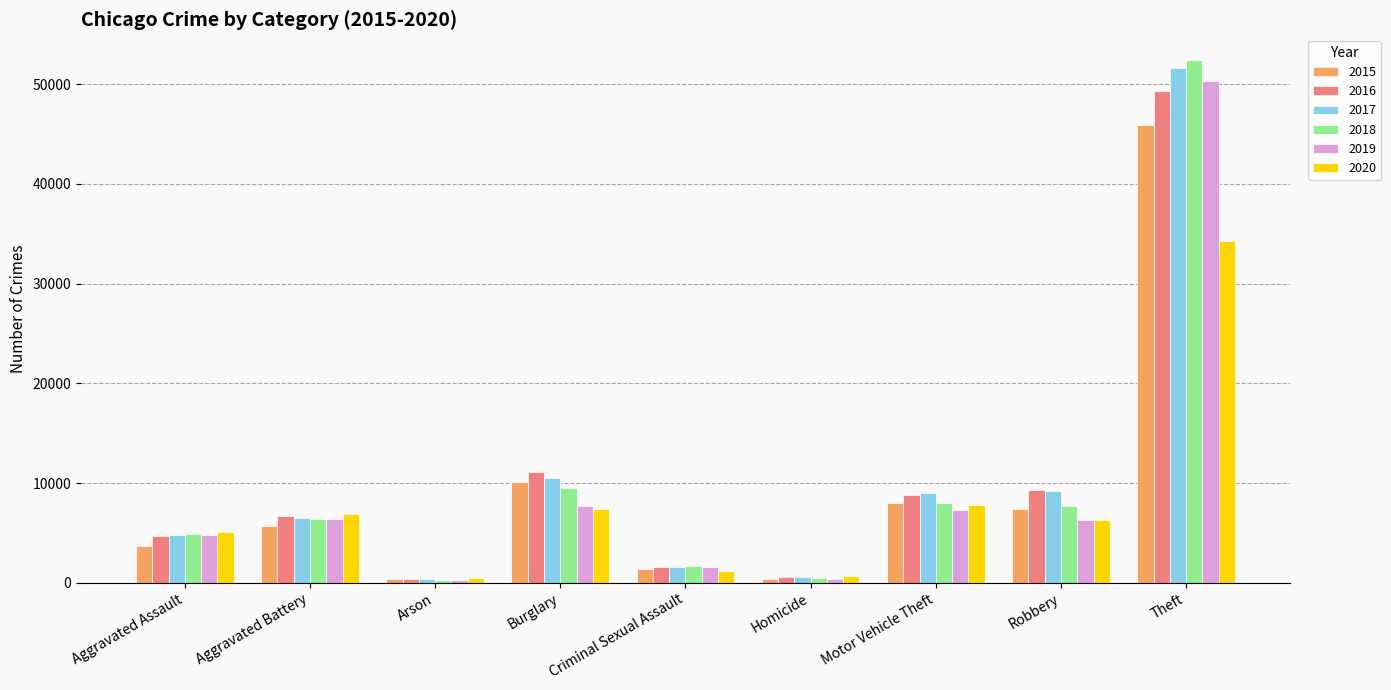

What is the difference between the second highest and minimum values in the 2017 series?

10155